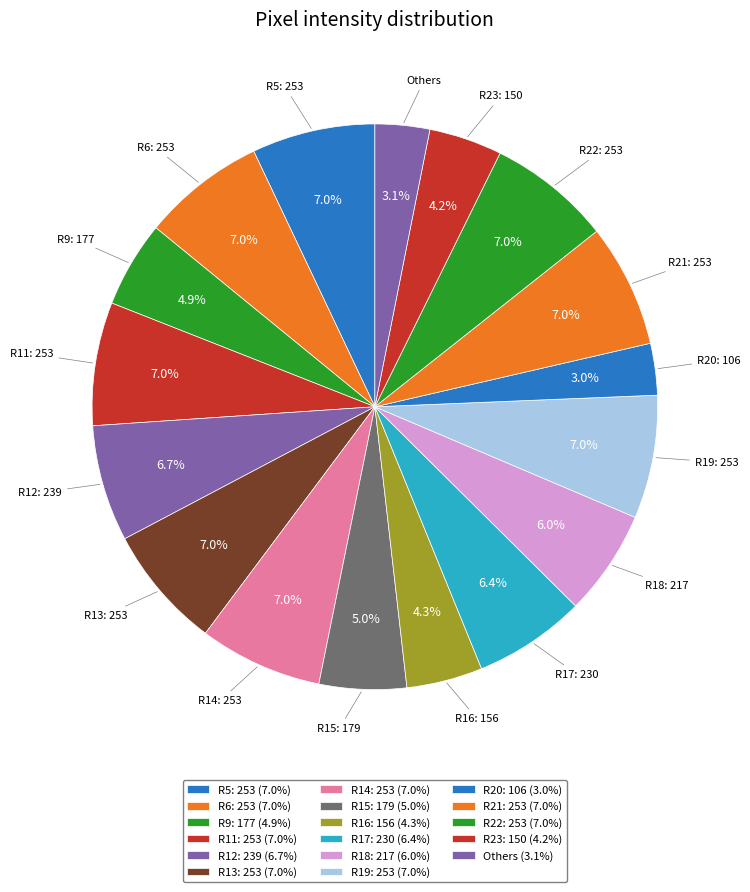

How many segments does this pie chart have?

17